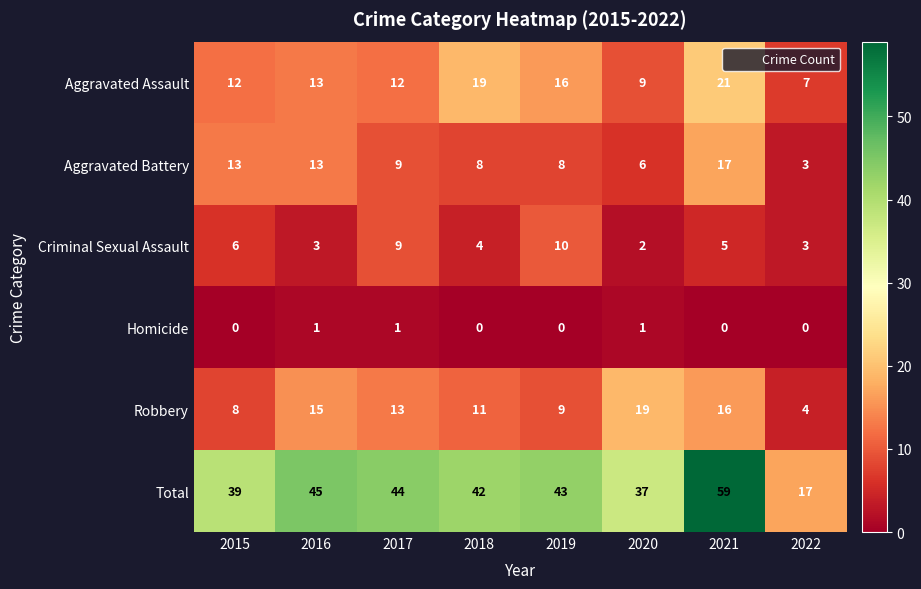

What is the greatest value displayed?

59